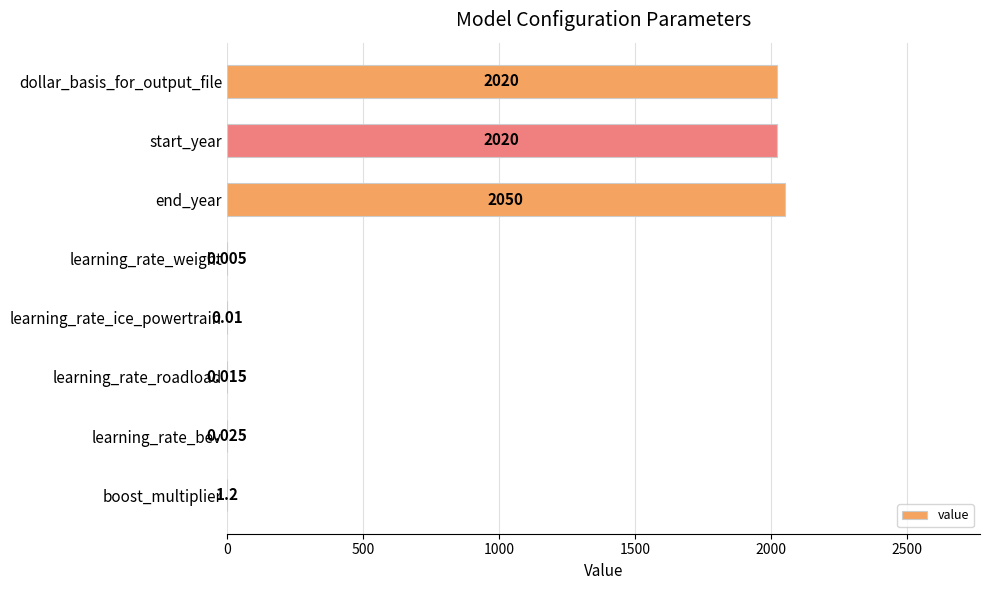

Are the bars horizontal?

Yes